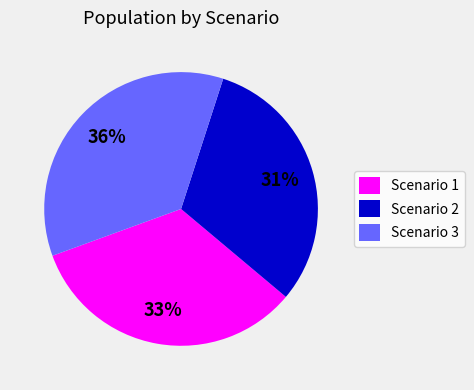

Is Scenario 1 the majority of the pie?

No